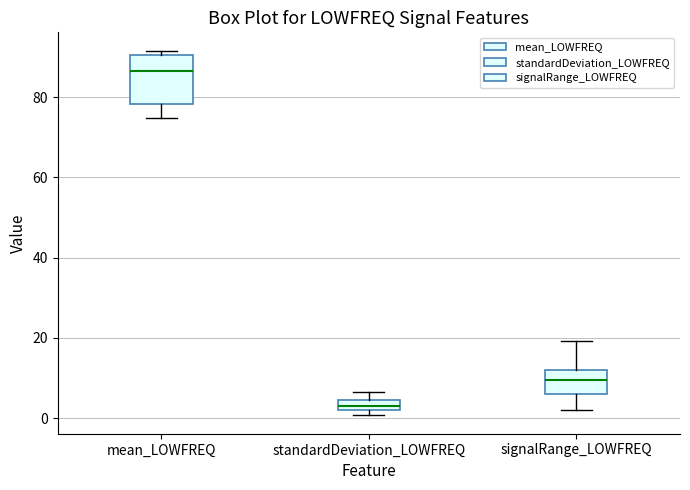

Where does the upper whisker of the box for signalRange_LOWFREQ end on the y-axis? The values are not printed on the chart, so give them approximately, as read against the axis.

20